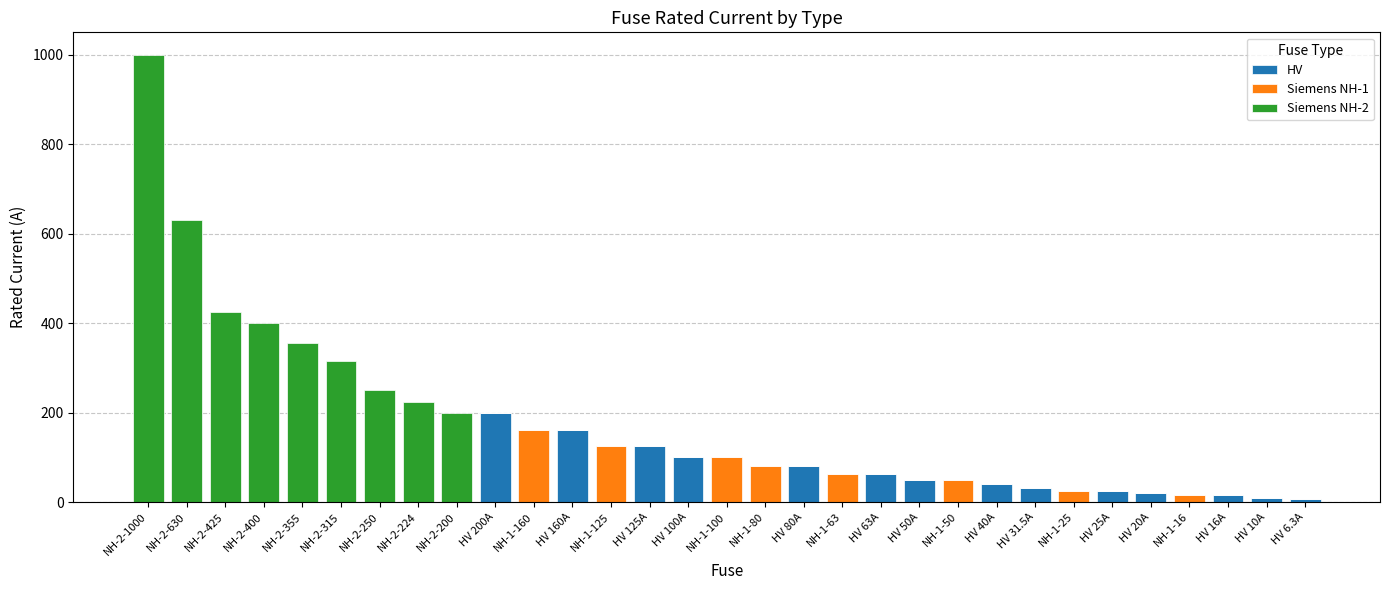

What are all the series names shown in the legend?

HV, Siemens NH-1, Siemens NH-2